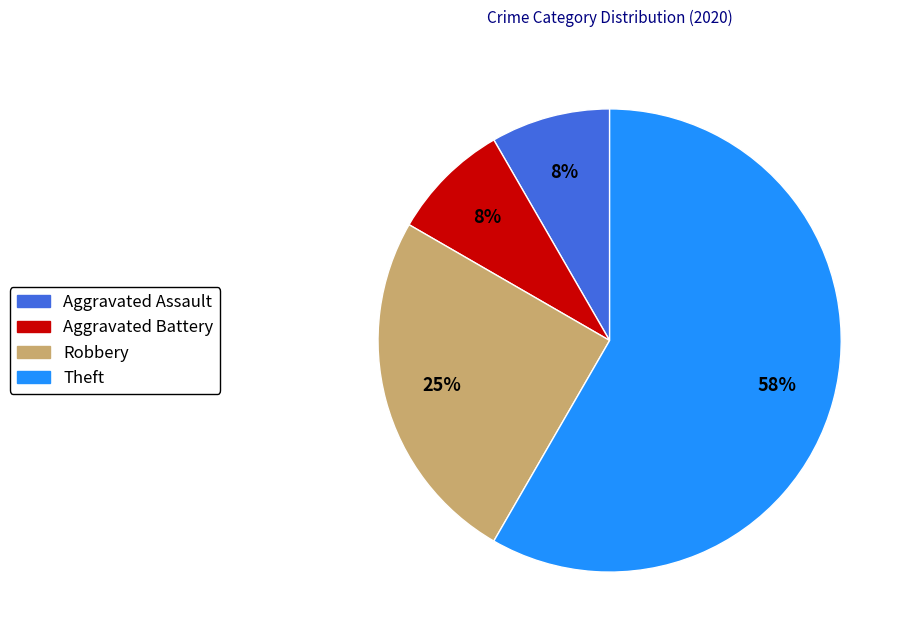

What is the largest slice in the pie chart?

Theft